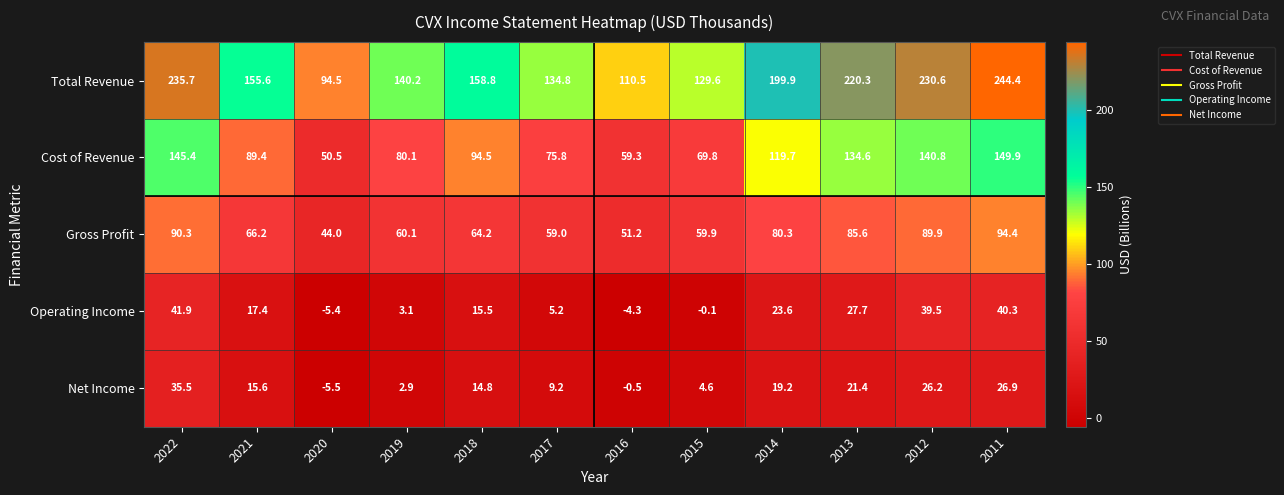

At 2014, list the series in order from smallest to largest.

Net Income, Operating Income, Gross Profit, Cost of Revenue, Total Revenue